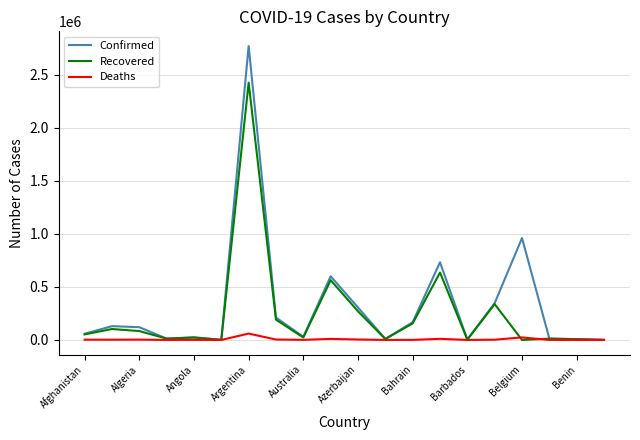

Which series has the largest range (max minus min)?

Confirmed